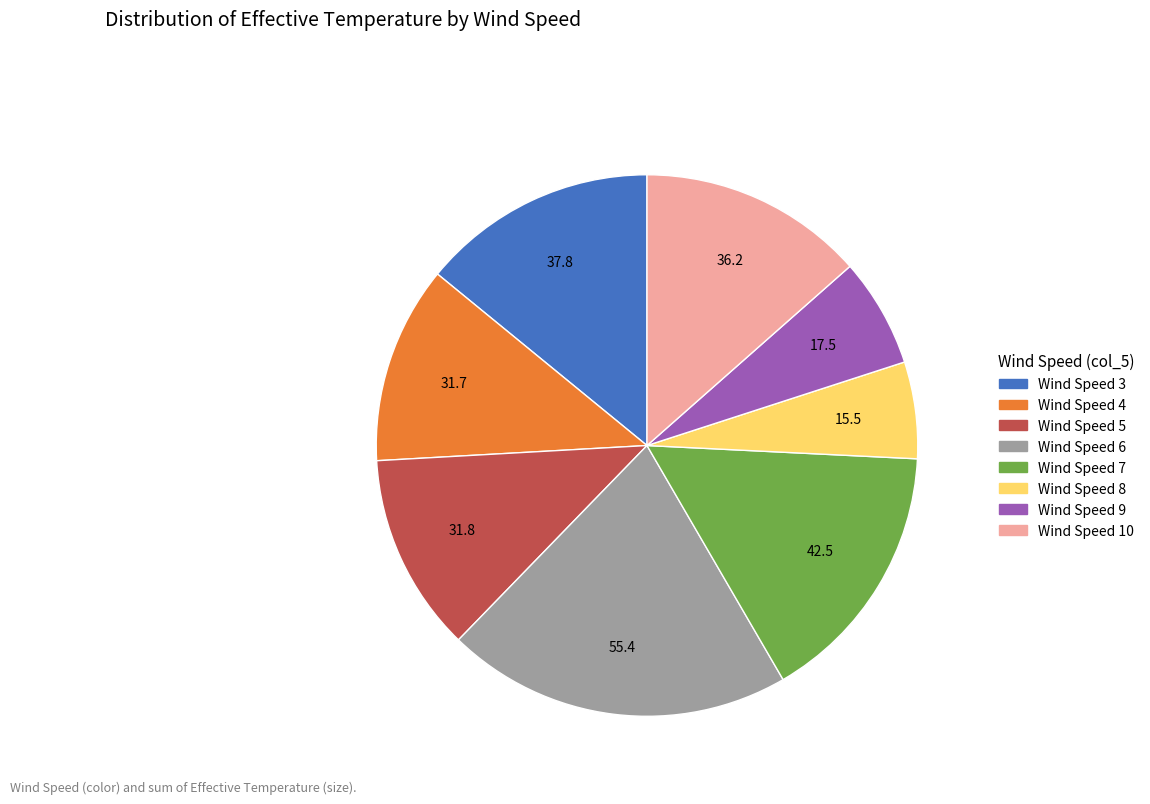

Does any single category account for the majority?

No